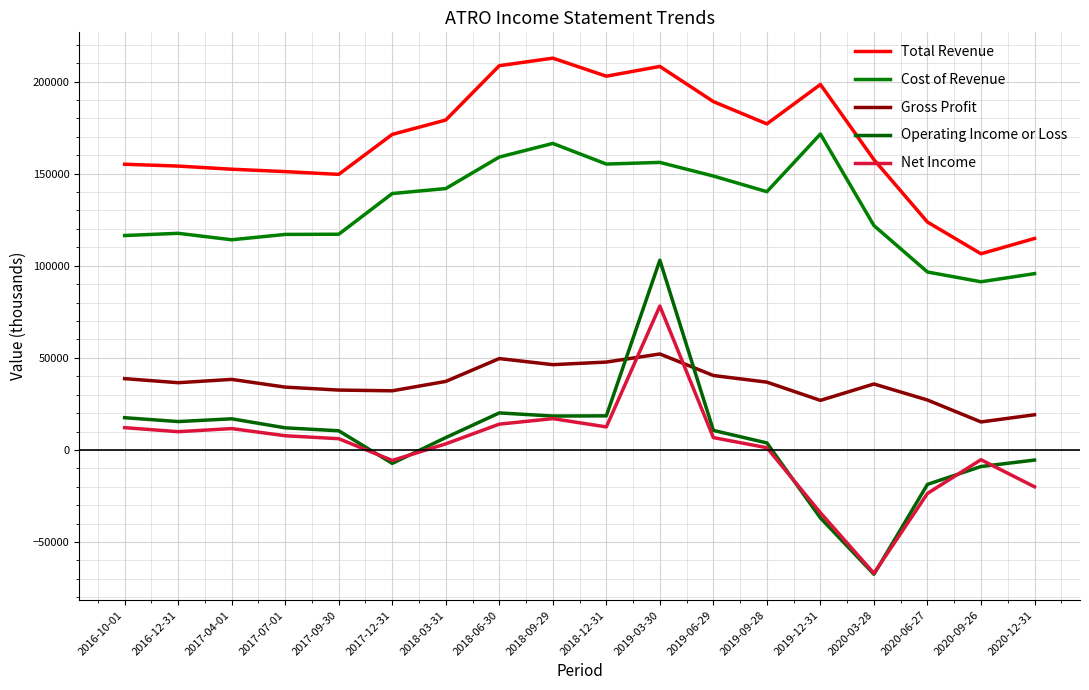

What is the difference between the maximum and second lowest values in the Net Income series?

112200